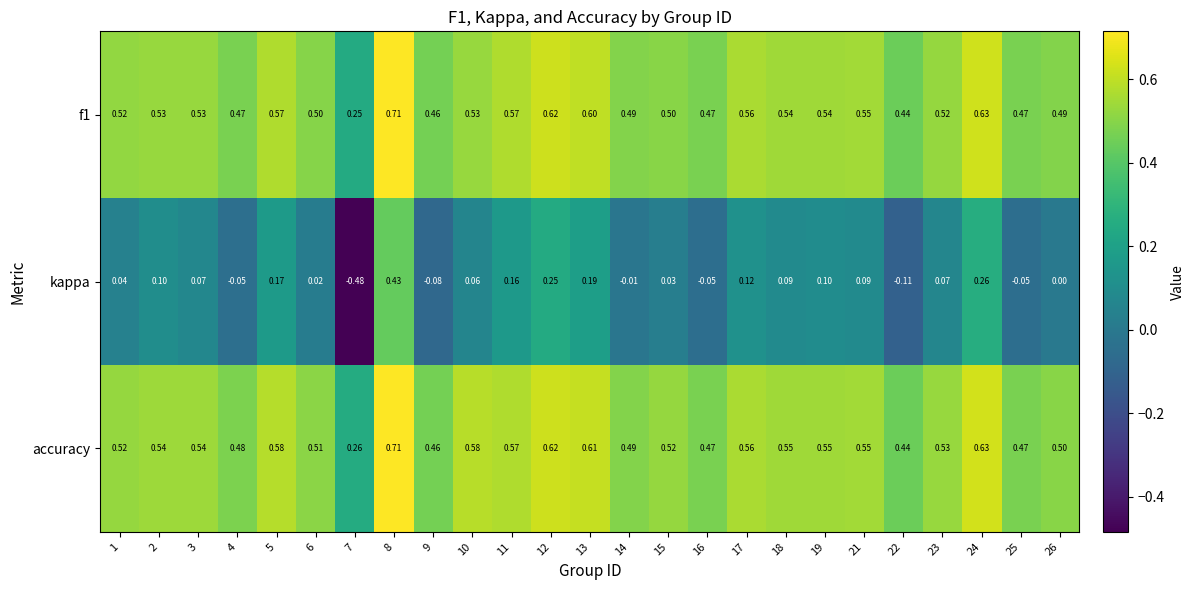

Which series has the largest range (max minus min)?

kappa